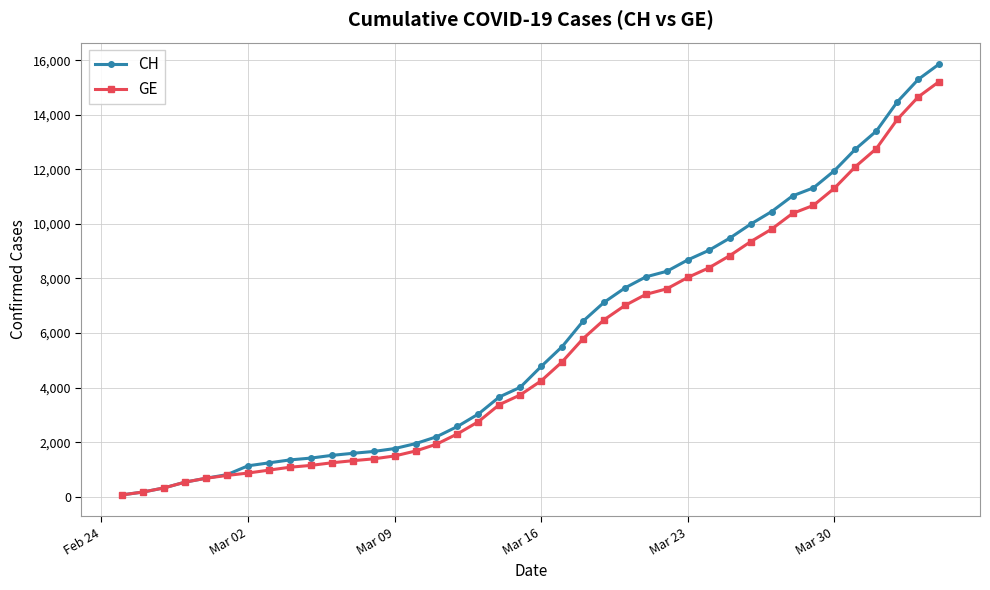

At how many categories does at least one series exceed 12412?

5